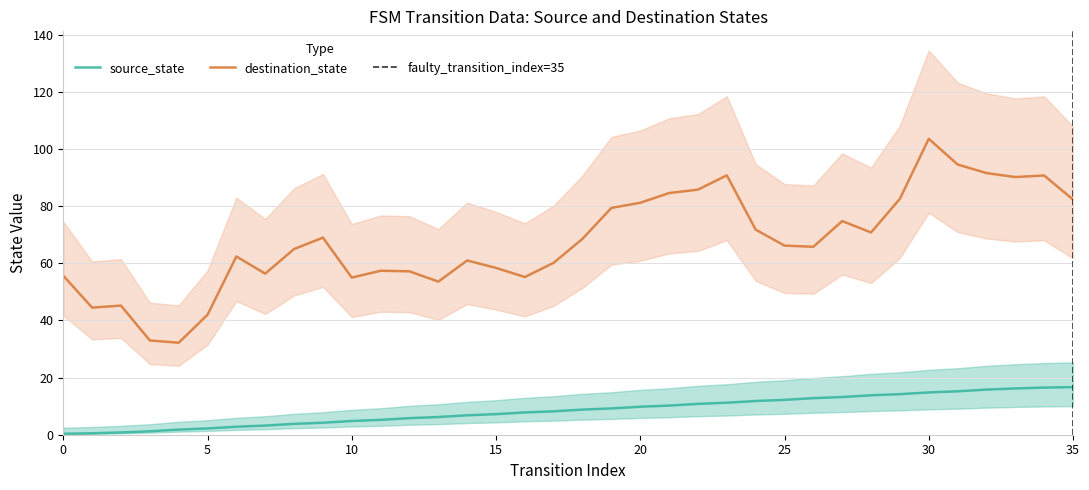

What is the difference between the source_state values at 7 and 5?

1